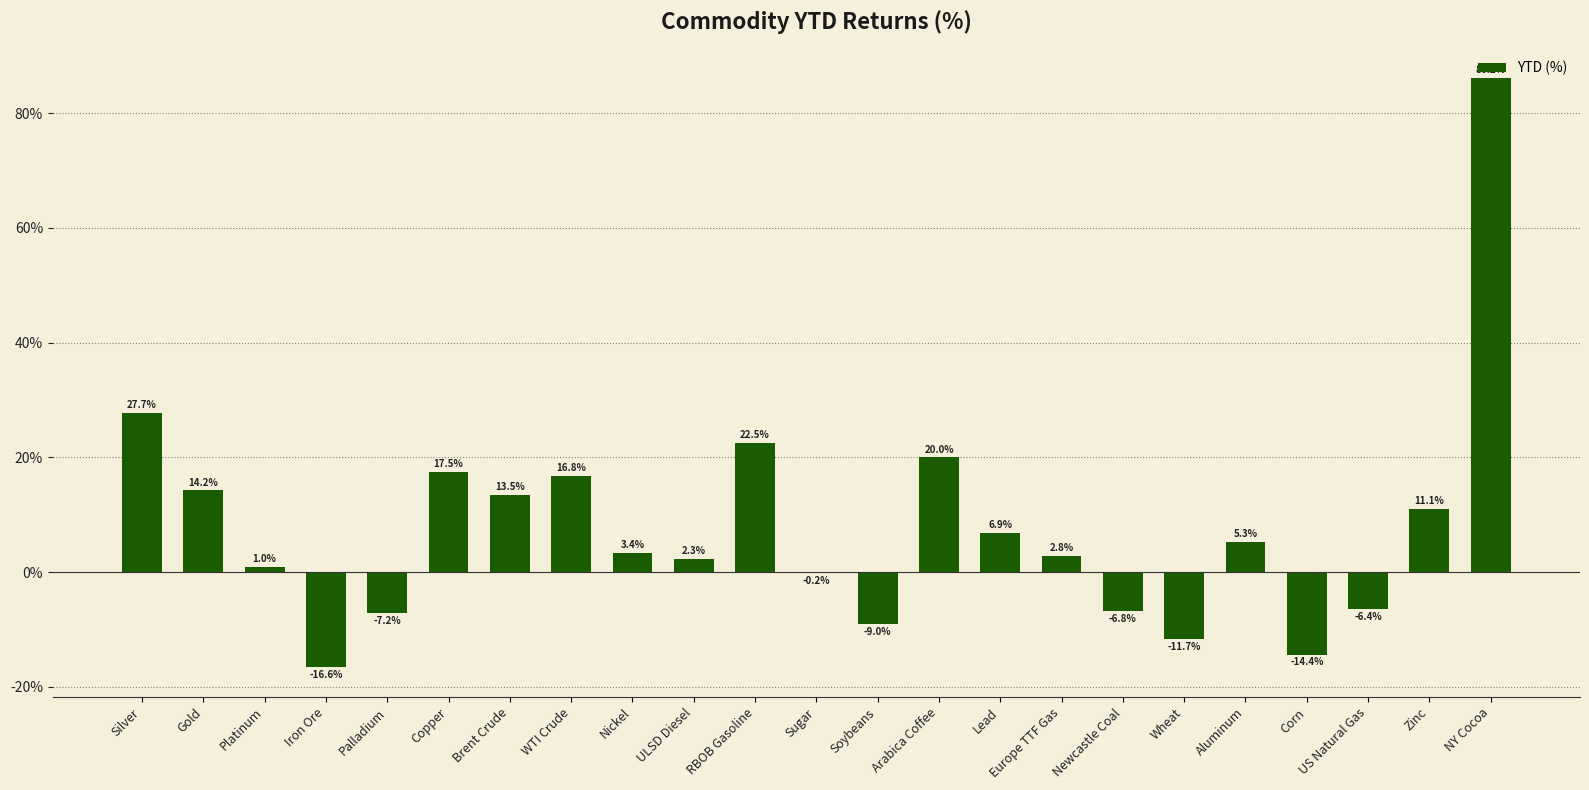

List the labels in order of value, largest first.

NY Cocoa, Silver, RBOB Gasoline, Arabica Coffee, Copper, WTI Crude, Gold, Brent Crude, Zinc, Lead, Aluminum, Nickel, Europe TTF Gas, ULSD Diesel, Platinum, Sugar, US Natural Gas, Newcastle Coal, Palladium, Soybeans, Wheat, Corn, Iron Ore